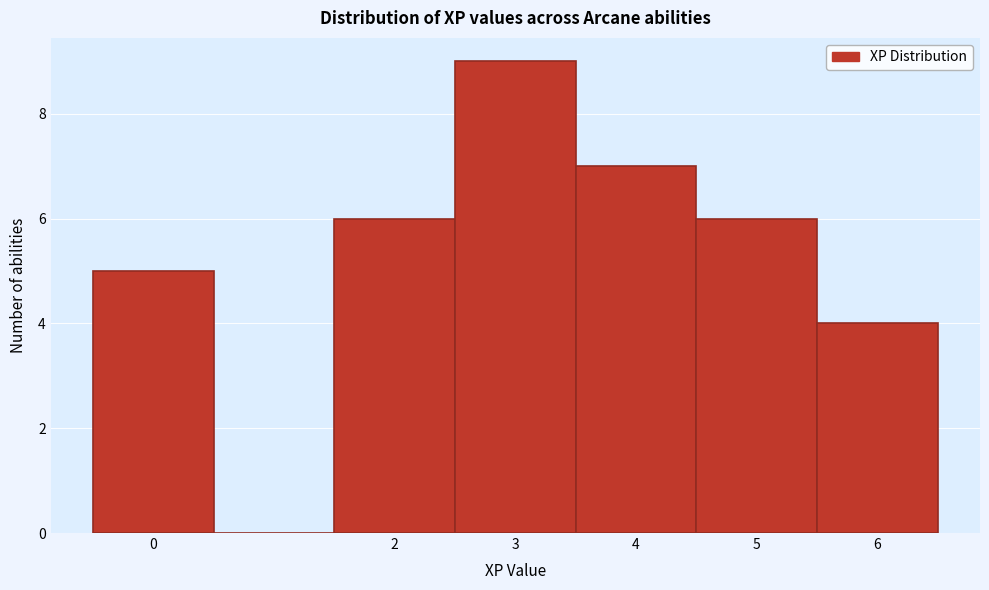

Reading left to right, transcribe this chart: for each bar, give the range it covers on the x-axis and its height. The values are not printed on the chart, so give them approximately, as read against the axis.

-0.5 to 0.5: 5
0.5 to 1.5: 0
1.5 to 2.5: 6
2.5 to 3.5: 9
3.5 to 4.5: 7
4.5 to 5.5: 6
5.5 to 6.5: 4